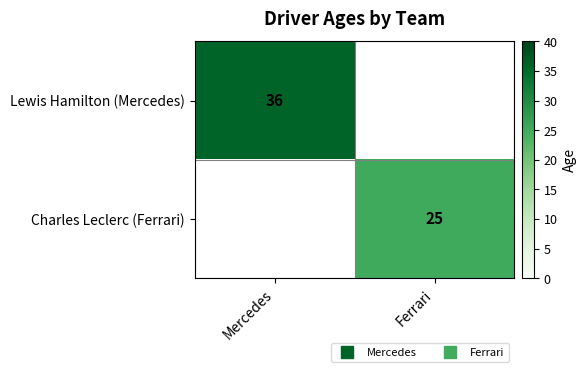

At which category does the chart reach its minimum across all series?

Ferrari